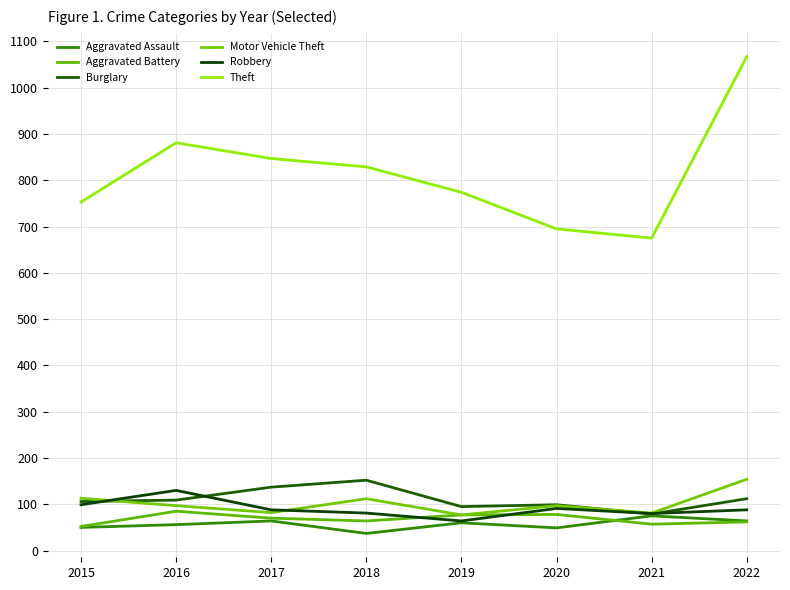

Between 2016 and 2017, which series saw the biggest shift?

Robbery